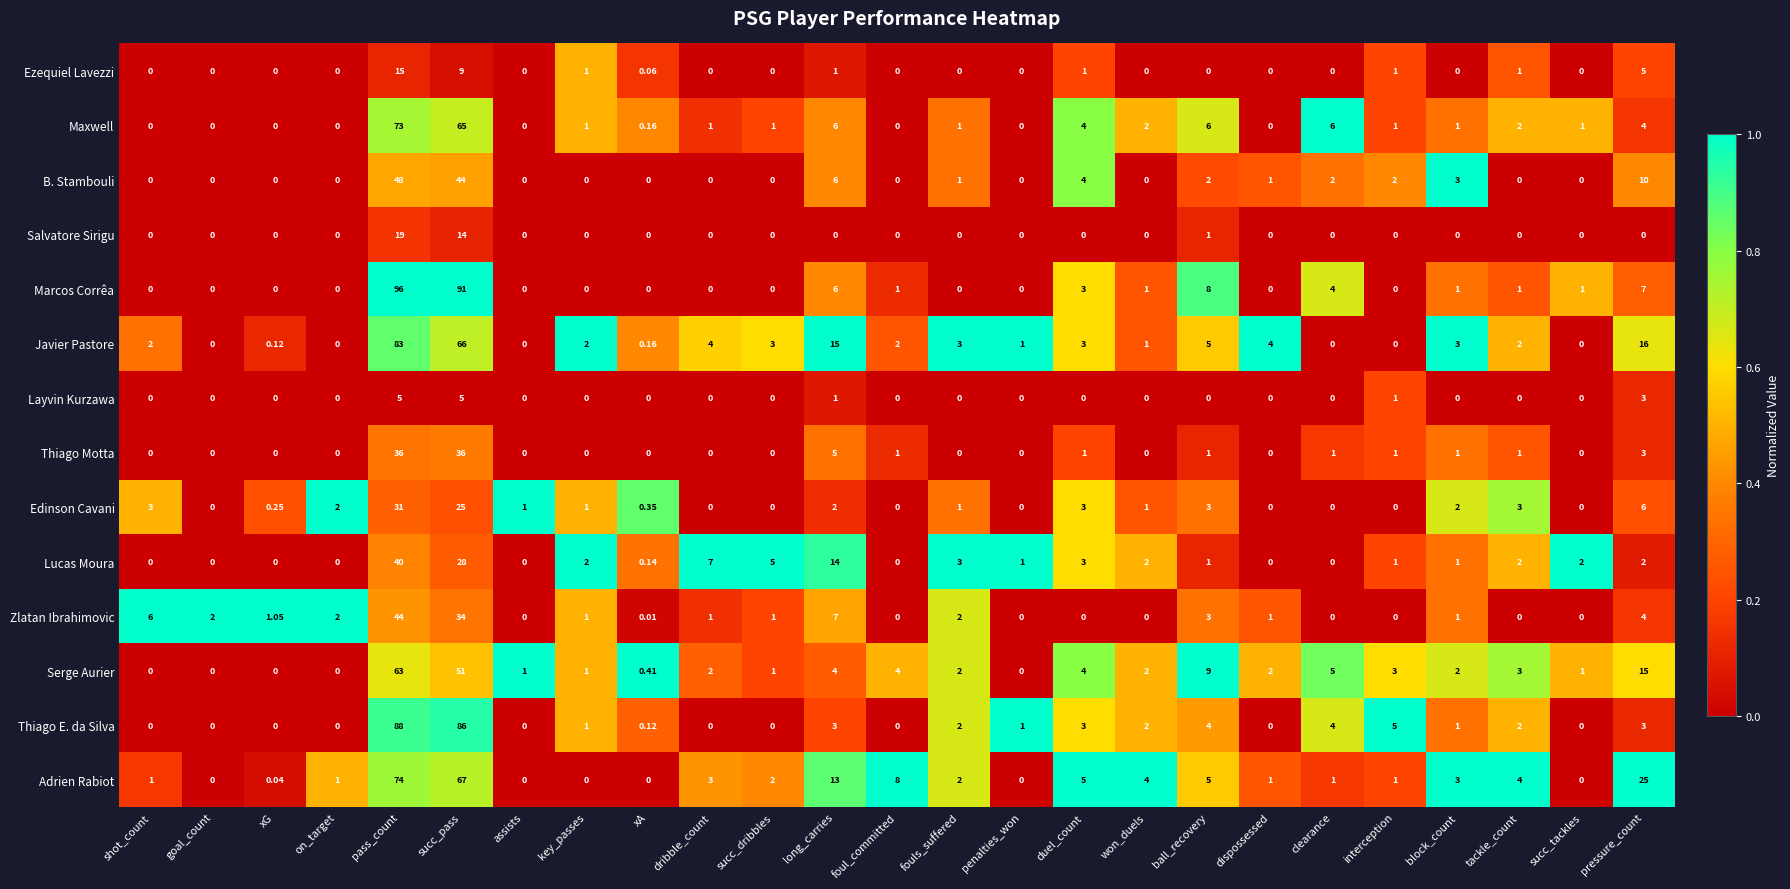

Which series changed the most between assists and tackle_count?

Adrien Rabiot